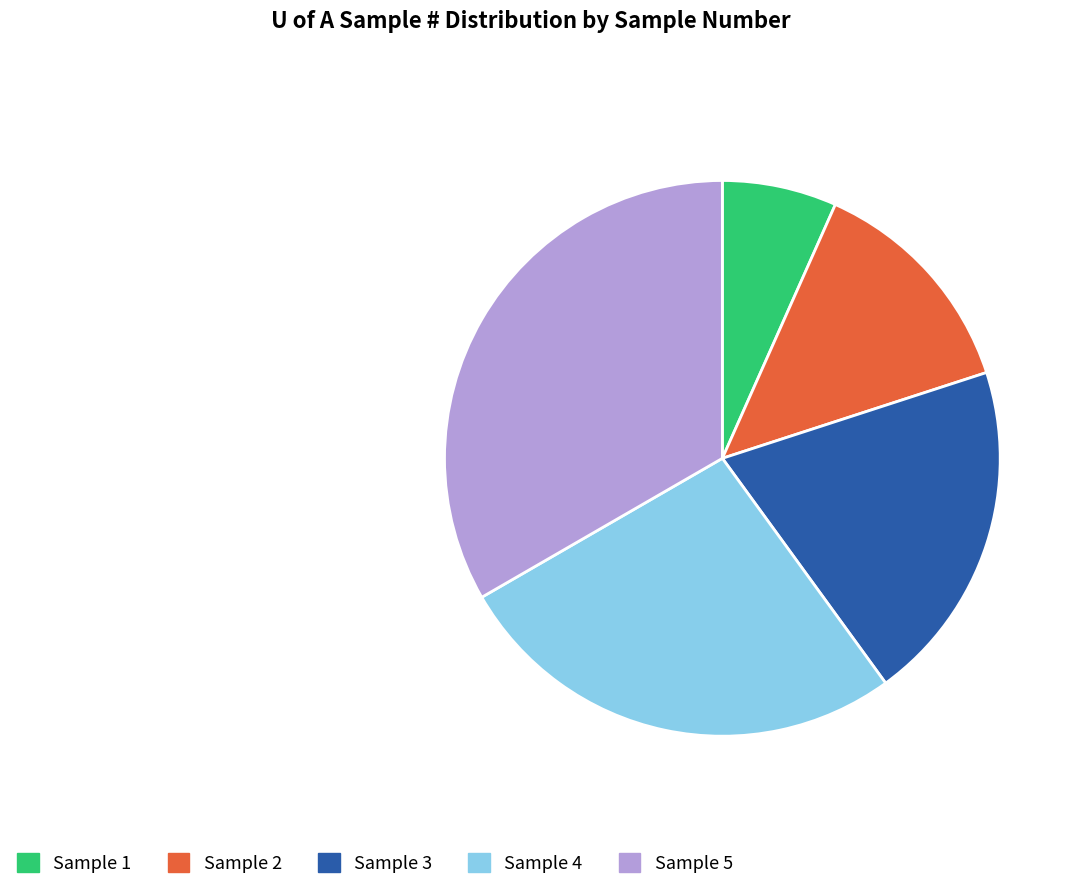

To the nearest percent, what is the average slice percentage?

20%